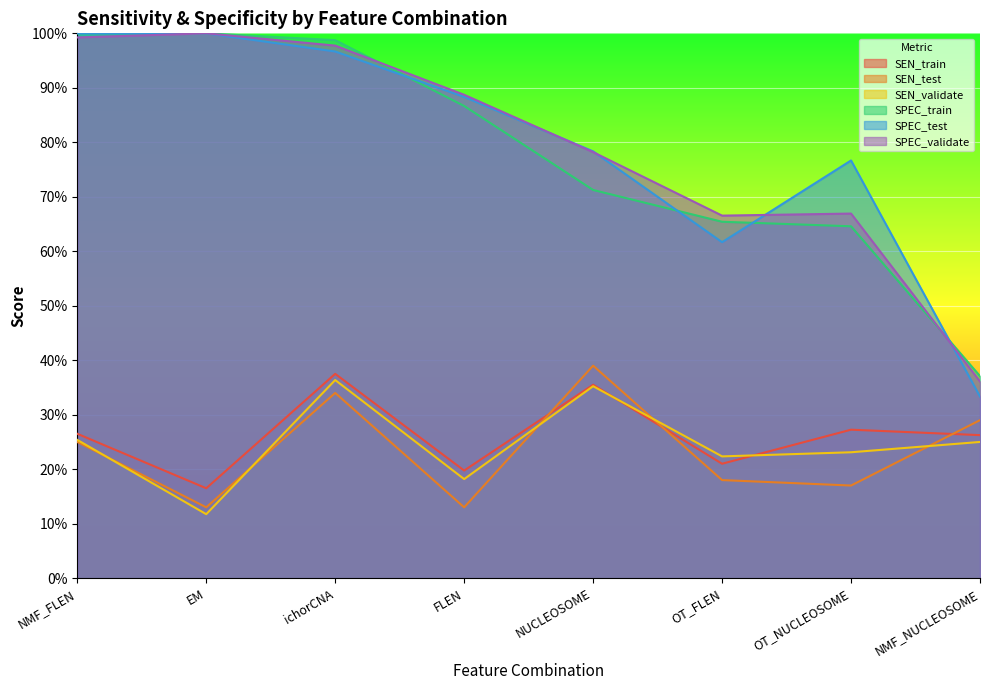

True or false: SPEC_test and SEN_test cross at least once.

False